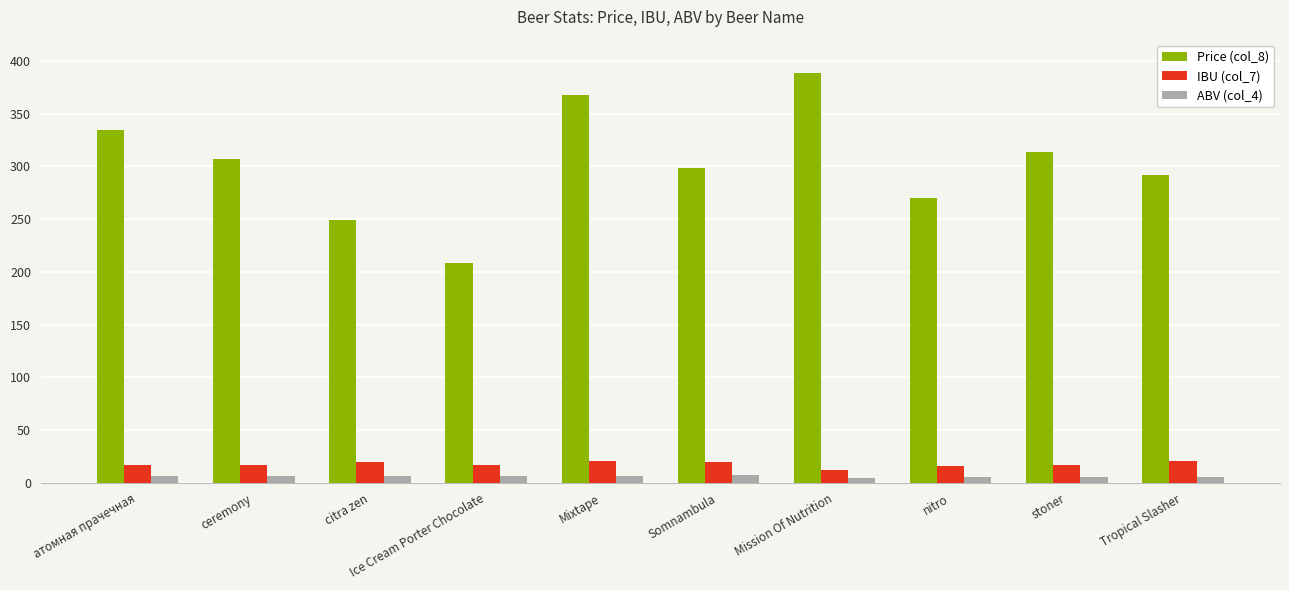

How many series are shown in this chart?

3